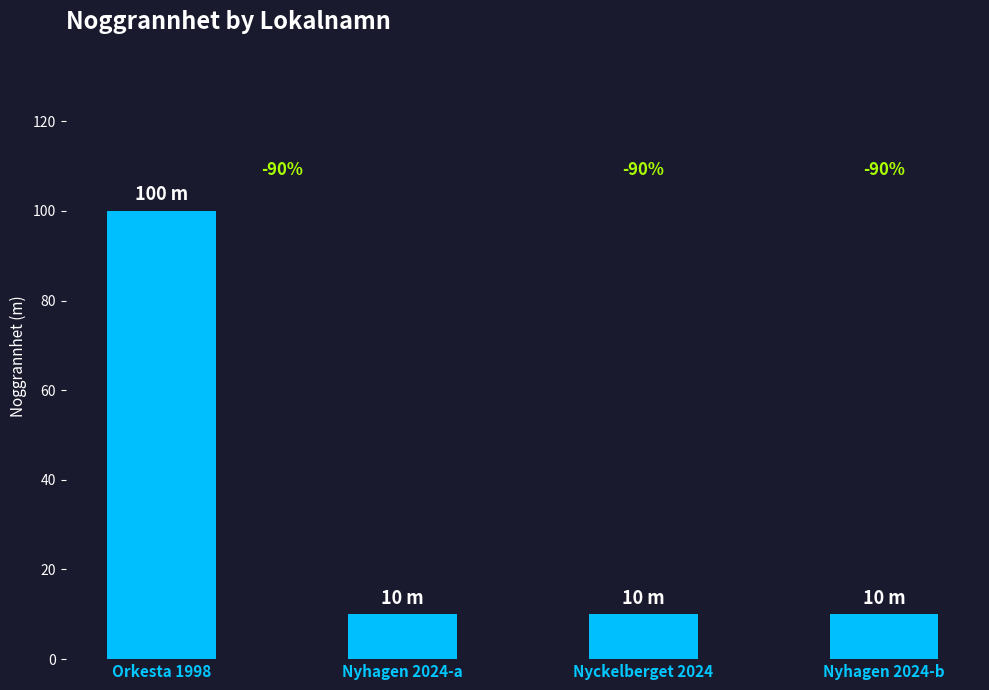

How many bars are there in total?

4